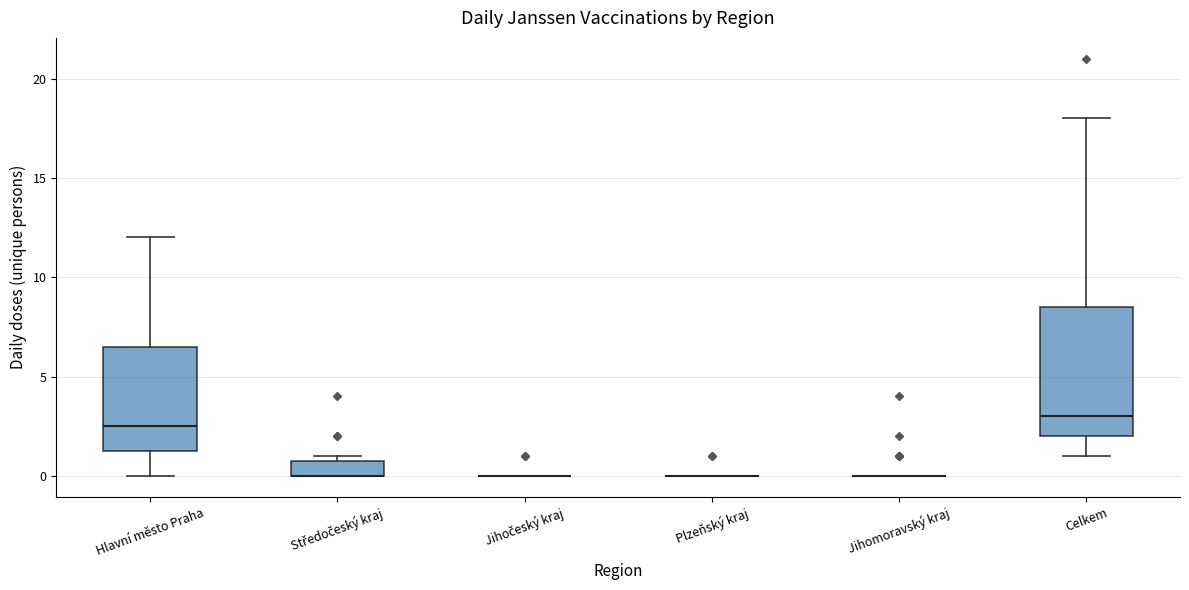

Which box is the tallest, from its lower edge to its upper edge?

Celkem